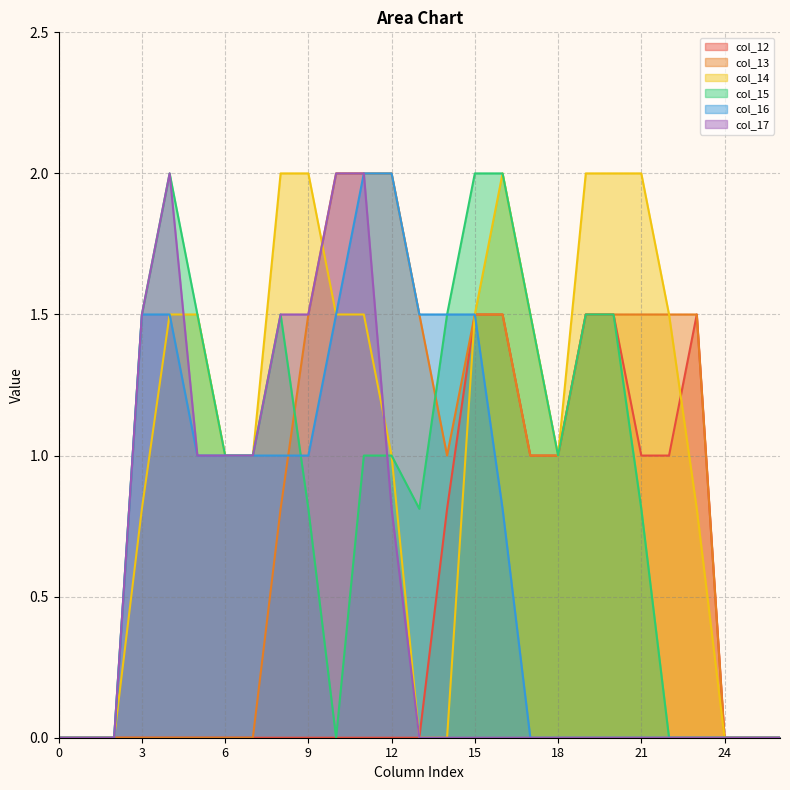

Is the value of col_17 at 25 greater than the value of col_16 at 26?

No